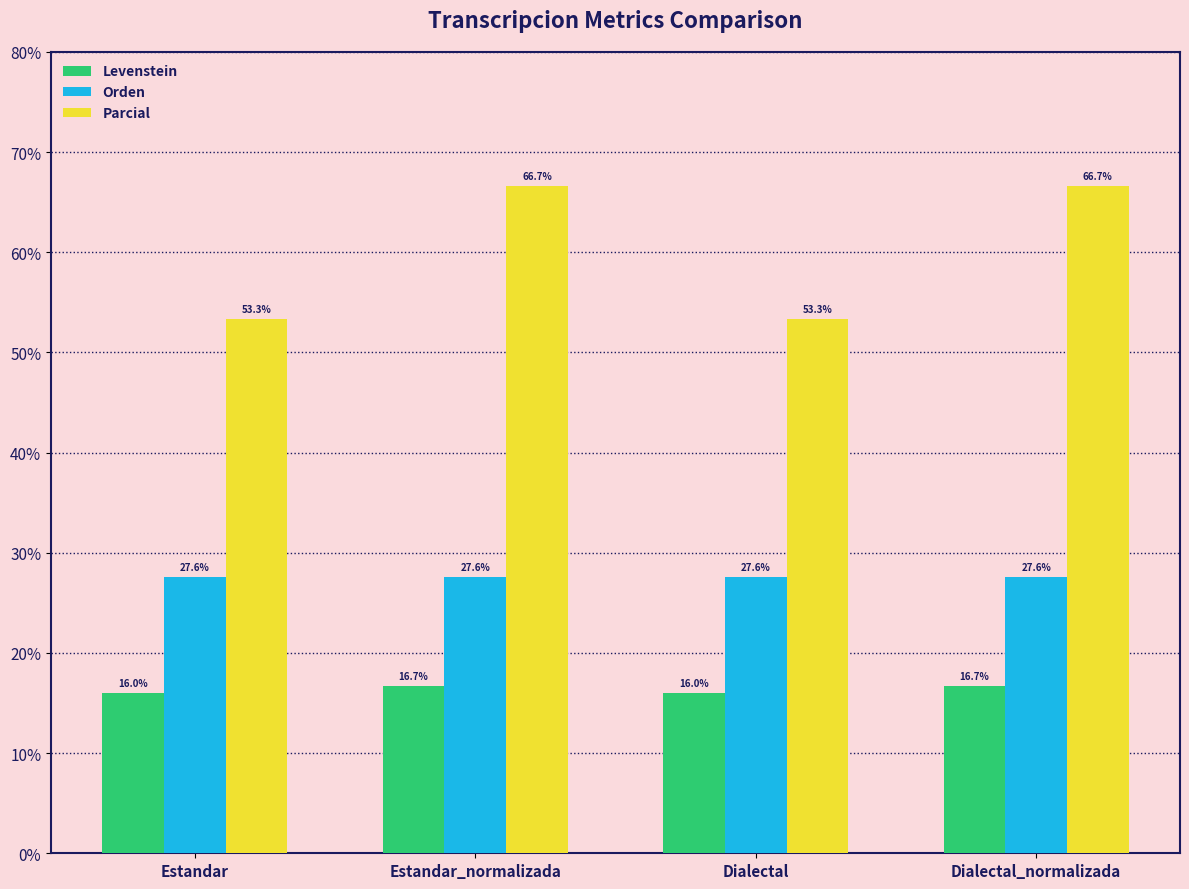

The value of Levenstein at Estandar_normalizada is 7.2. True or false?

False